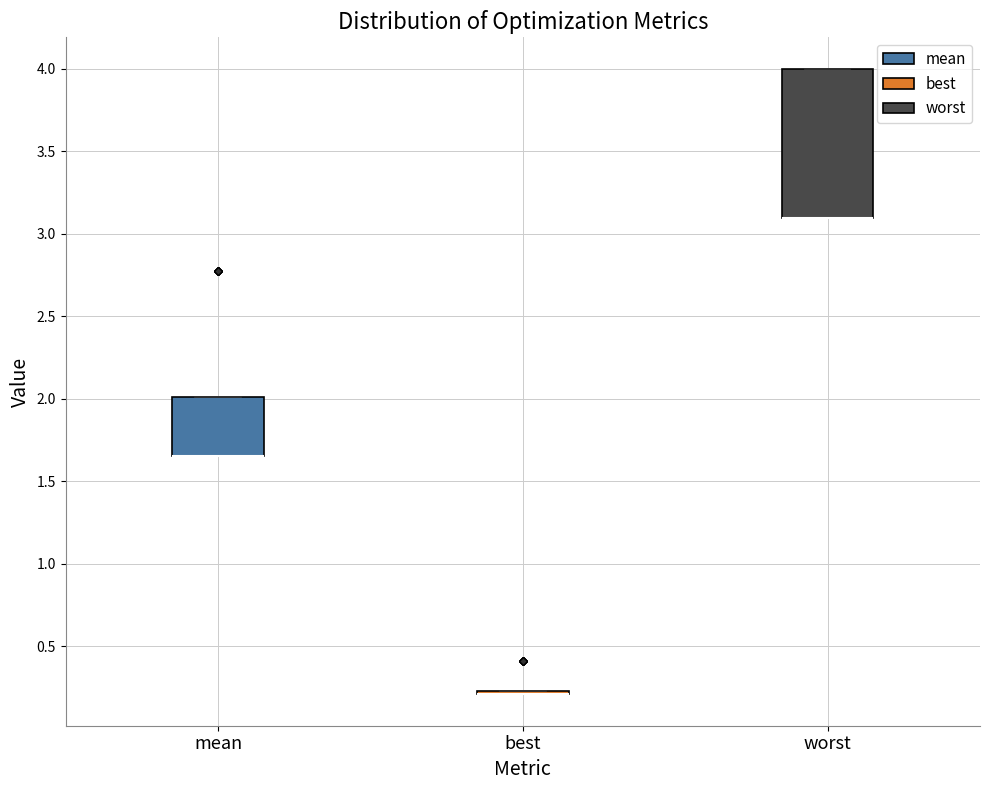

Reading left to right, transcribe this box plot: for each box, give where its median line is, the range the box spans, and where its two whiskers end, as read against the y-axis. The values are not printed on the chart, so give them approximately, as read against the axis.

mean: median 1.65 (drawn on the box's lower edge), box 1.65 to 2.00, whiskers 1.65 to 2.00
best: box collapsed to a line at 0.20, whiskers 0.20 to 0.25
worst: median 3.10 (drawn on the box's lower edge), box 3.10 to 4.00, whiskers 3.10 to 4.00